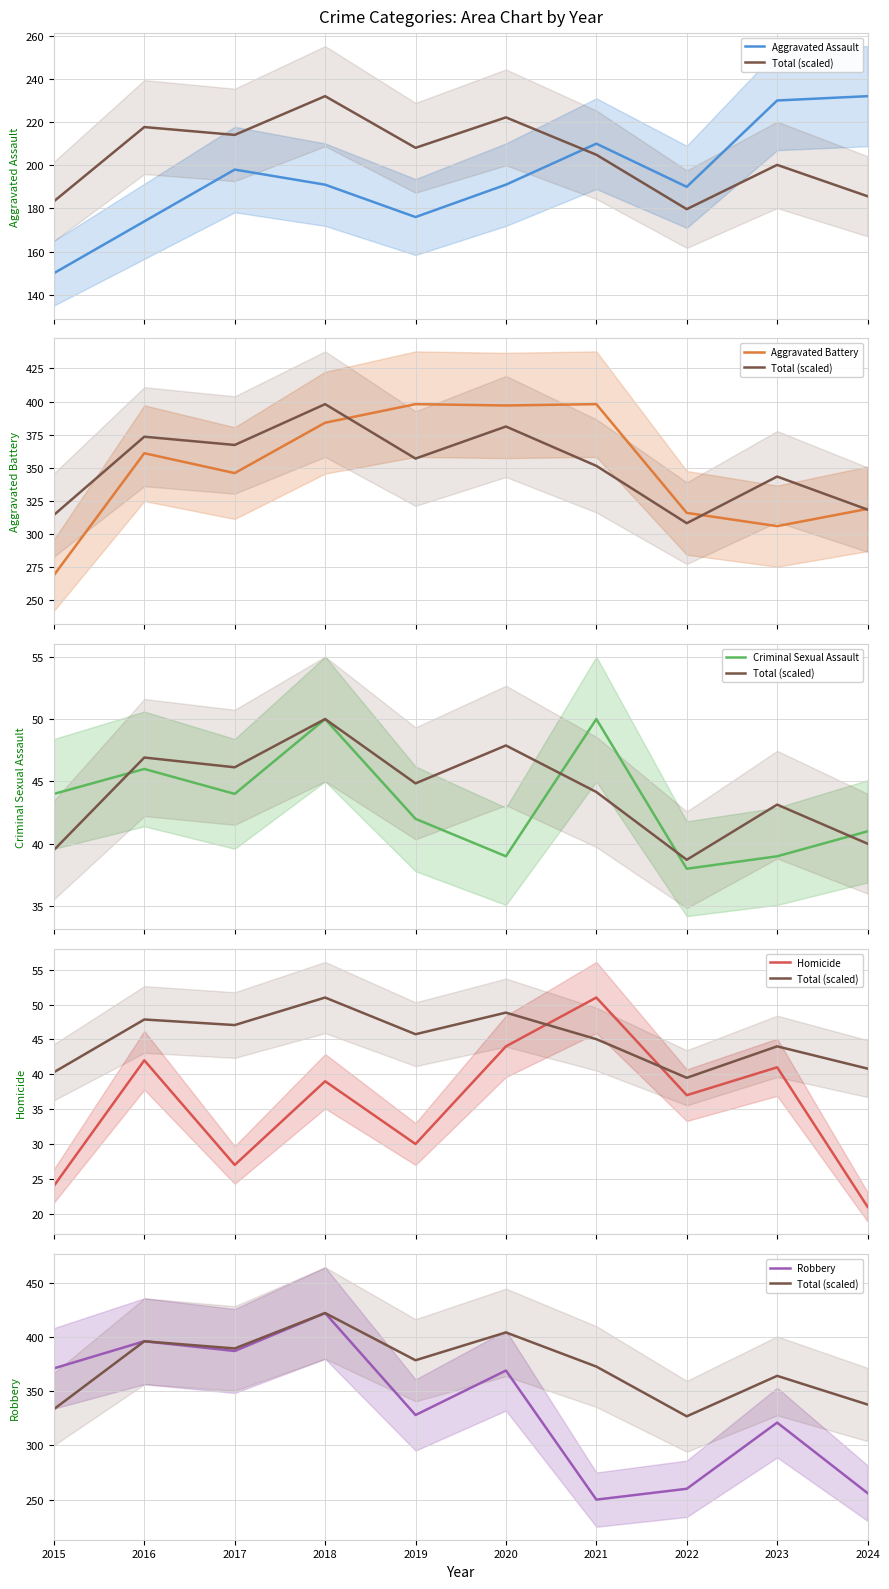

True or false: Homicide has a value of 37.0 at 2022.

True